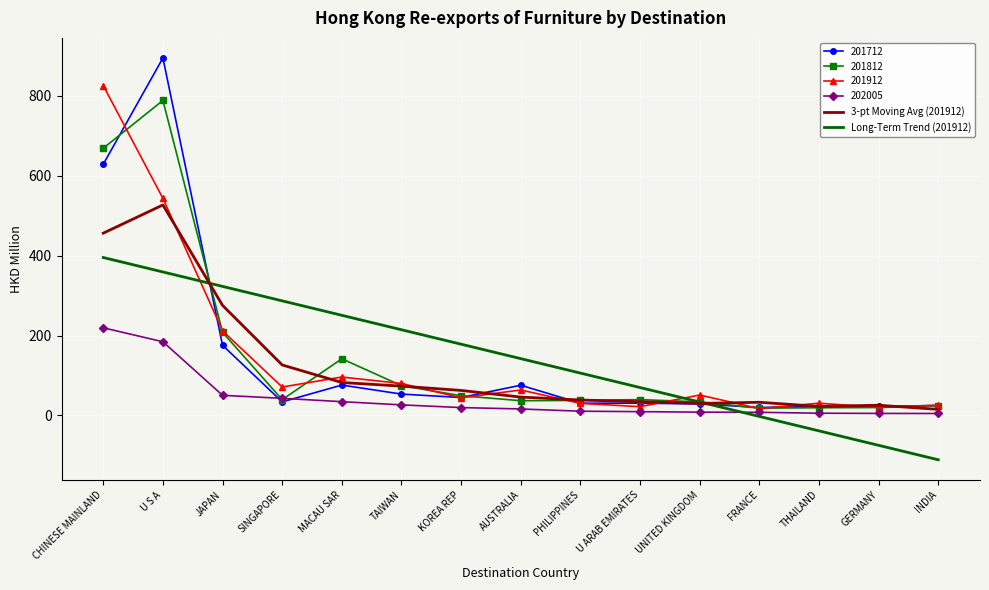

How many intersections are there between 201912 and Long-Term Trend (201912)?

2